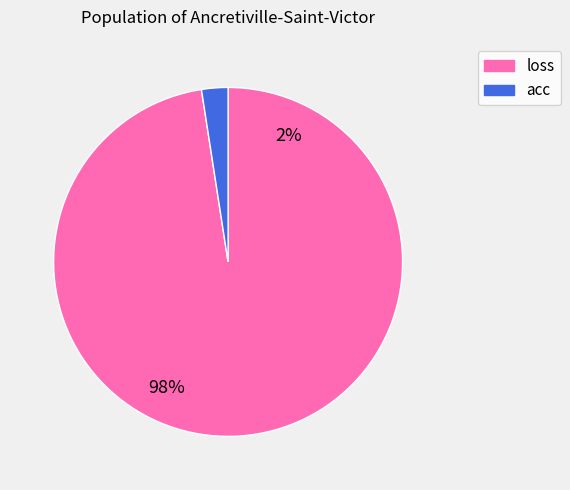

Which has a higher value, loss or acc?

loss